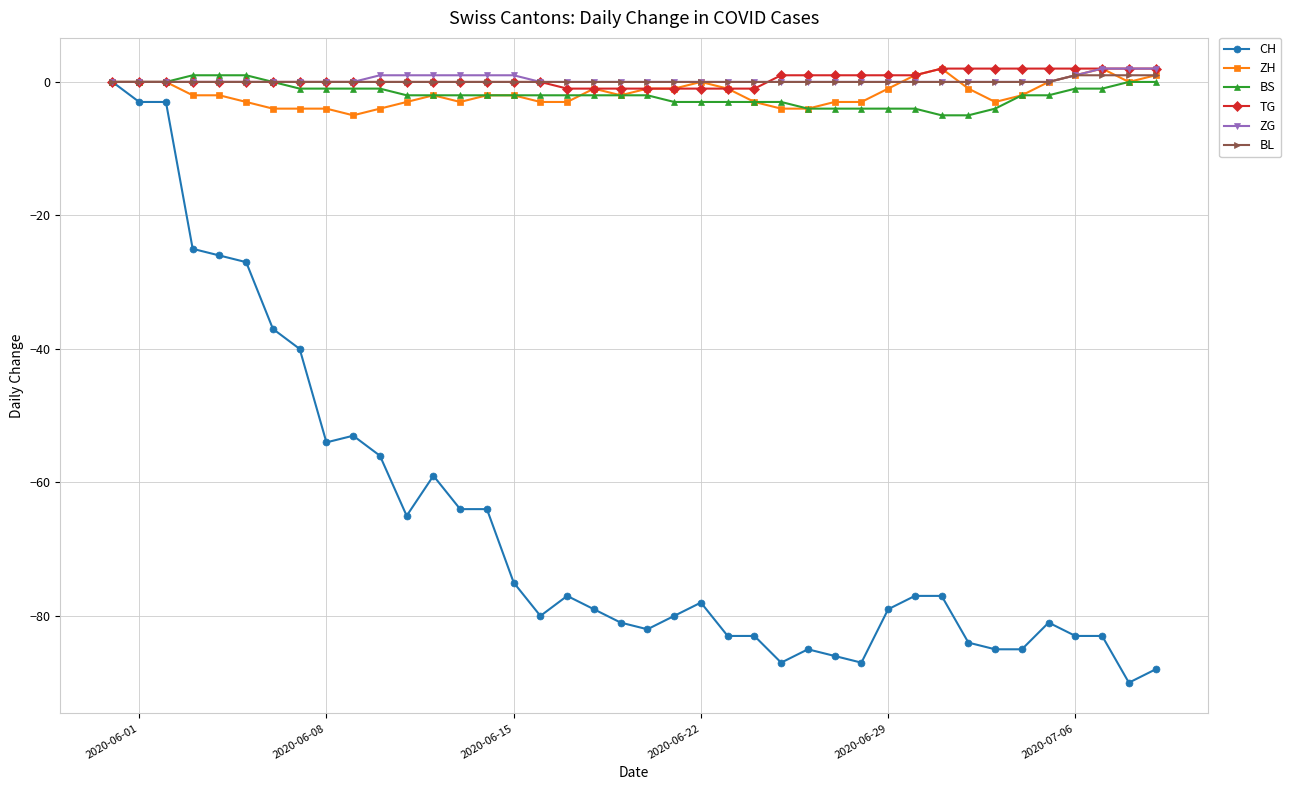

What is the smallest value displayed?

-90